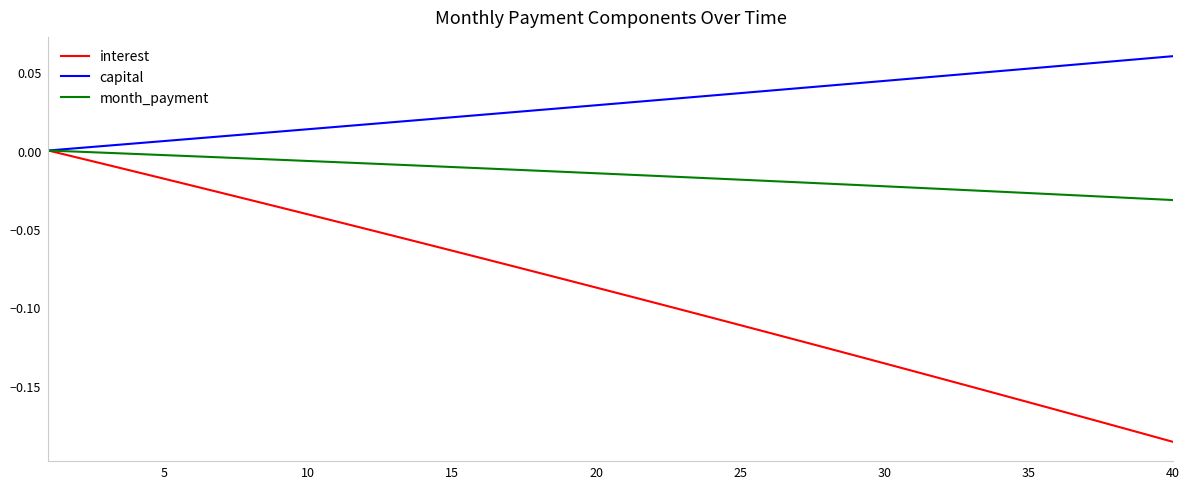

List the series in order of their overall mean, lowest first.

interest, month_payment, capital